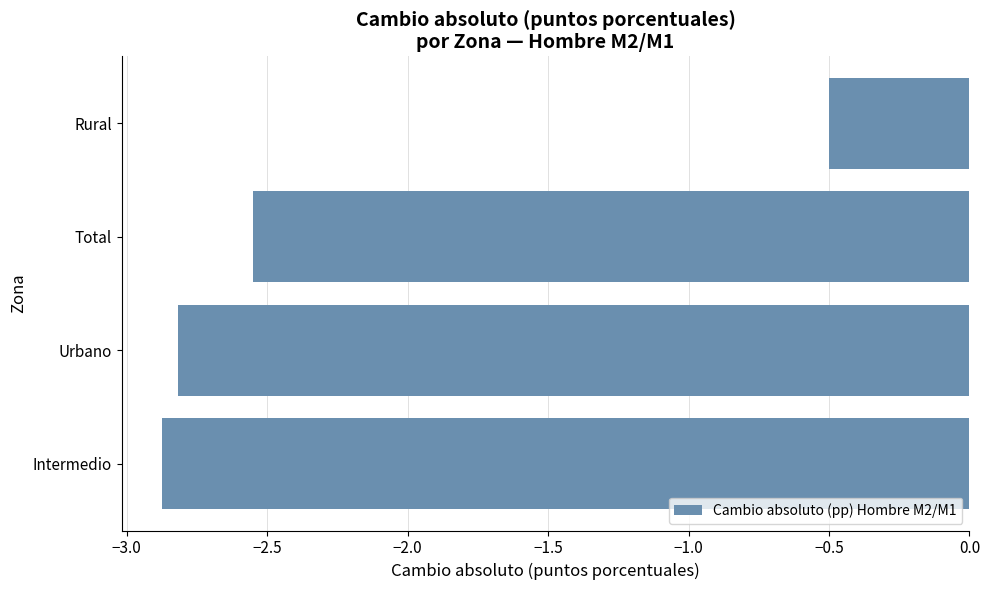

Which category has the highest value across all series?

Rural